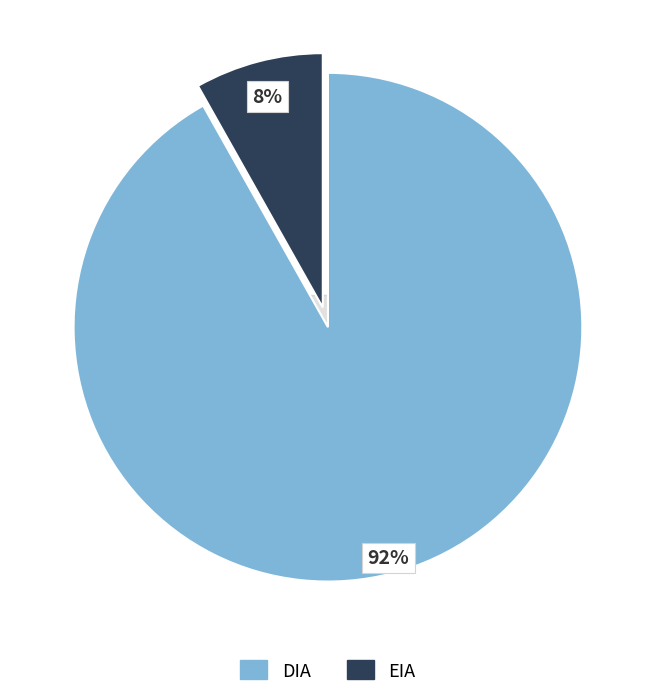

Does DIA account for over 50% of the chart?

Yes